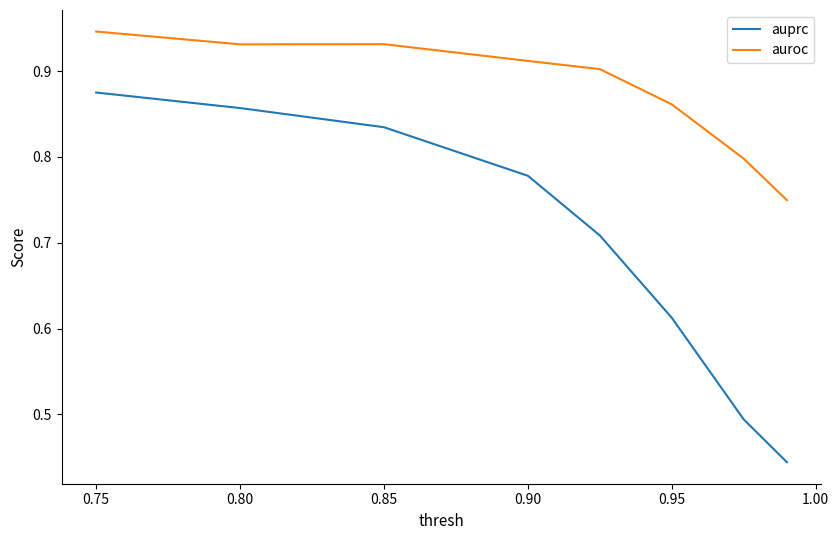

Which series has the largest range (max minus min)?

auprc